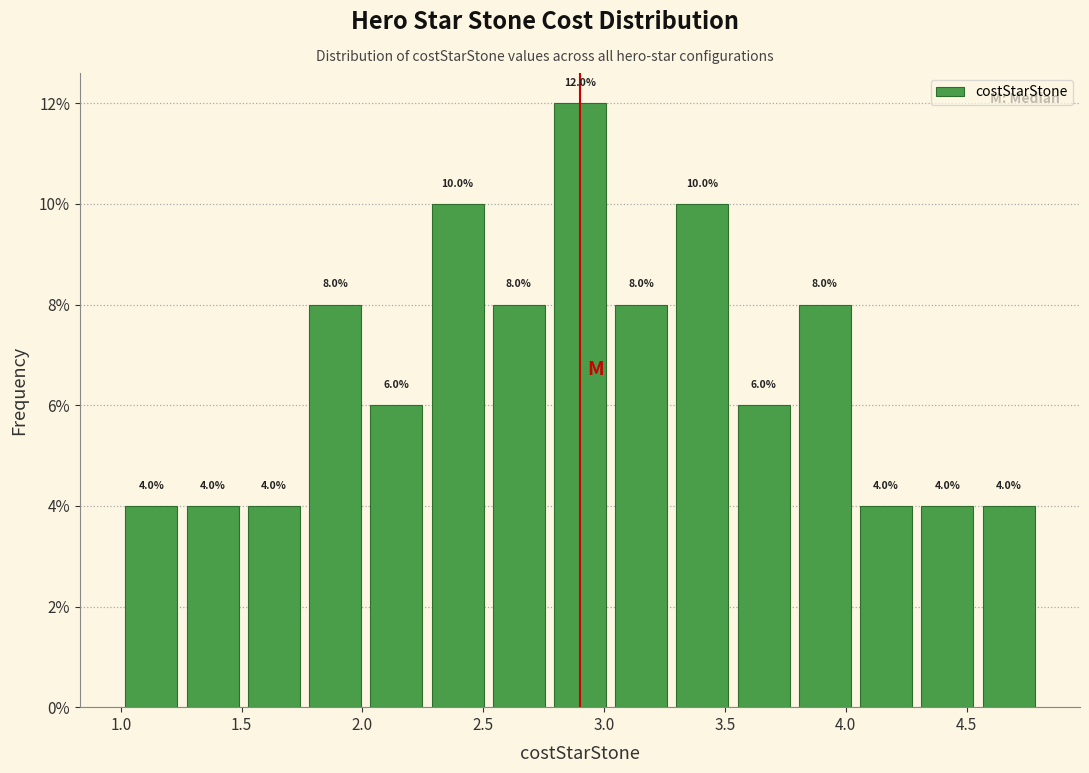

Which range on the x-axis has the tallest bar?

2.75 to 3.05